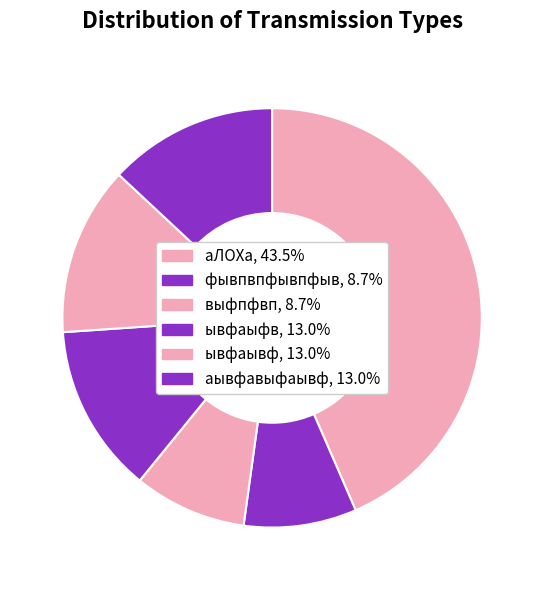

Combined, what portion of the pie is аЛОХа and аывфавыфаывф?

56.5%